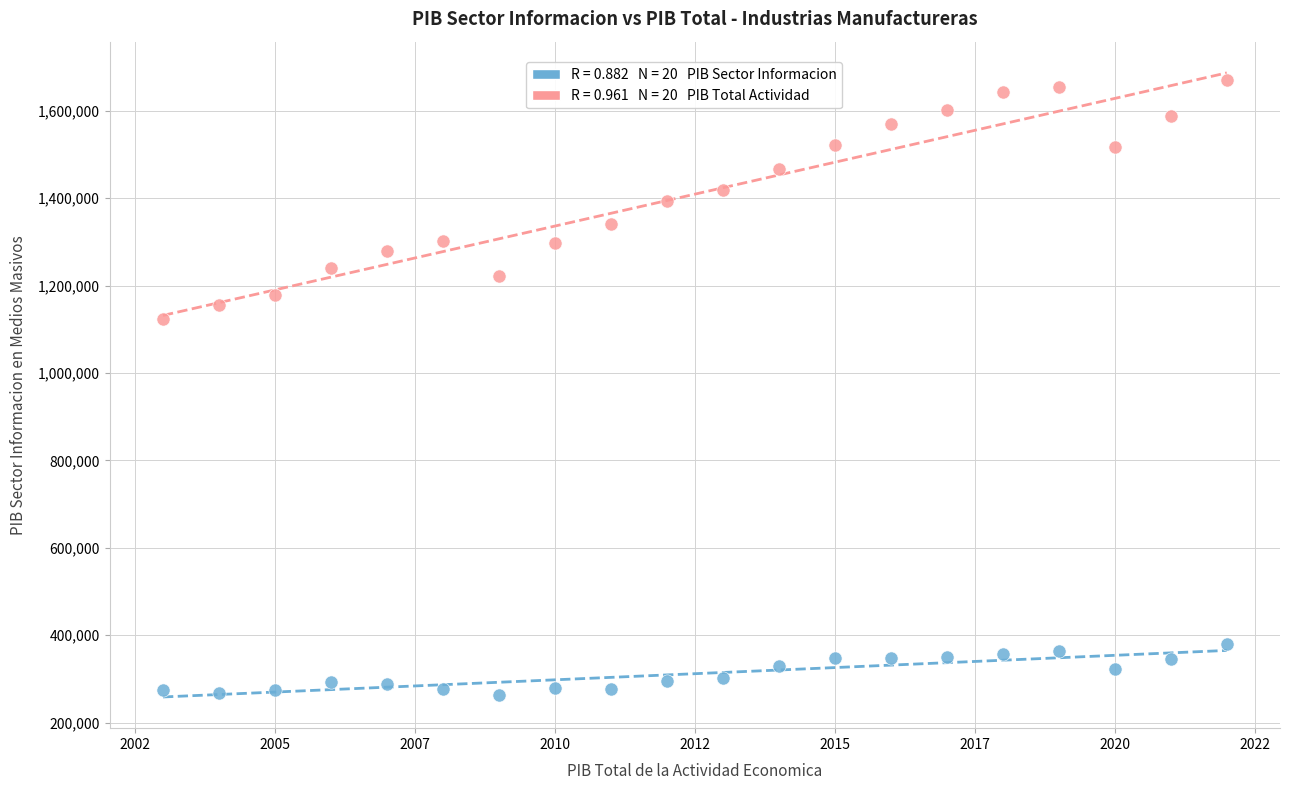

Across all data points, what is the range of Y values (max minus min)?

1405637.5